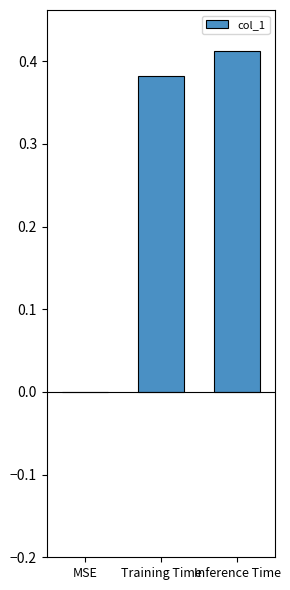

What is the sum of all values?

0.8